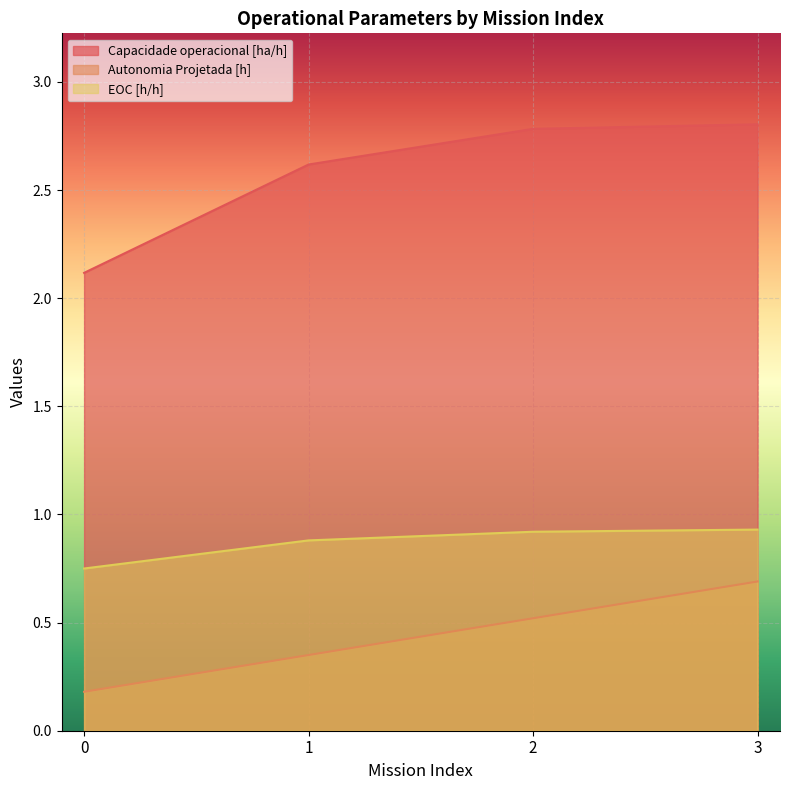

What is the sum of the EOC [h/h] values at 2 and 0?

1.7